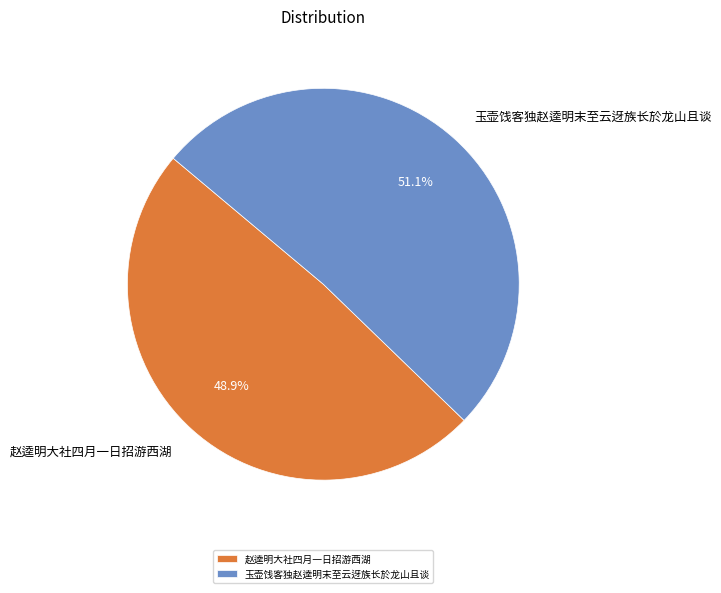

Is the sum of 玉壶饯客独赵逵明末至云迓族长於龙山且谈 and 赵逵明大社四月一日招游西湖 greater than half?

Yes